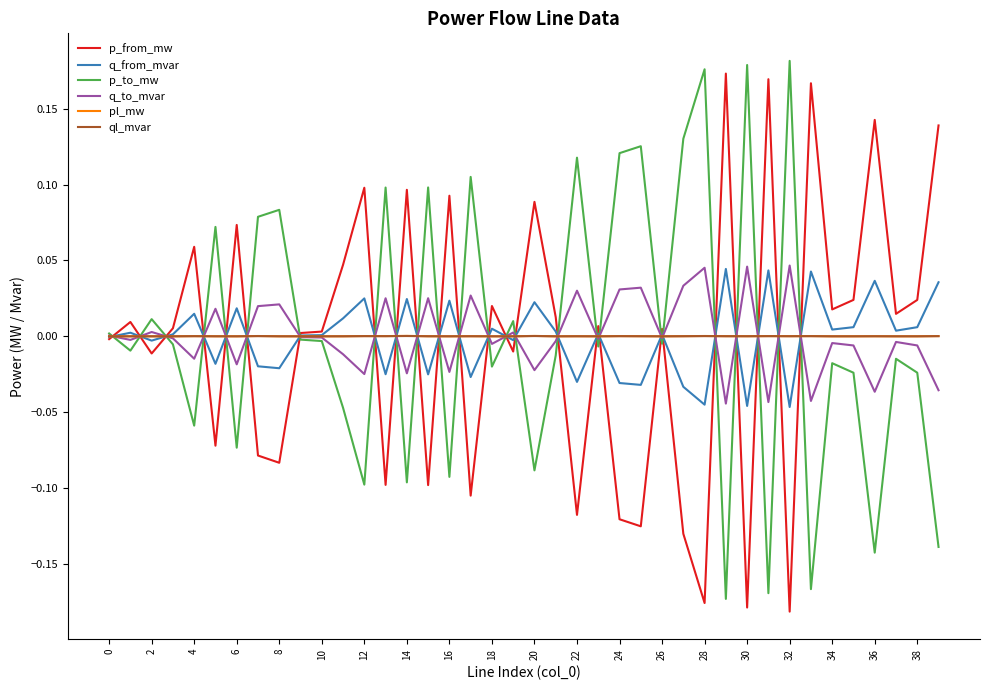

The value of p_from_mw at 32 is -0.1. True or false?

False